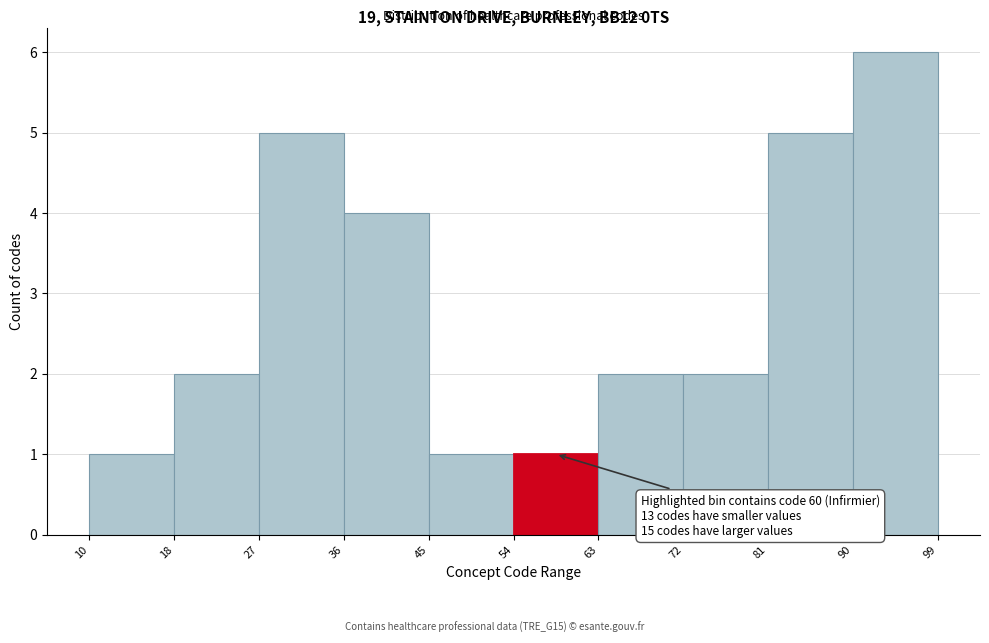

Which range on the x-axis has the tallest bar?

90 to 99